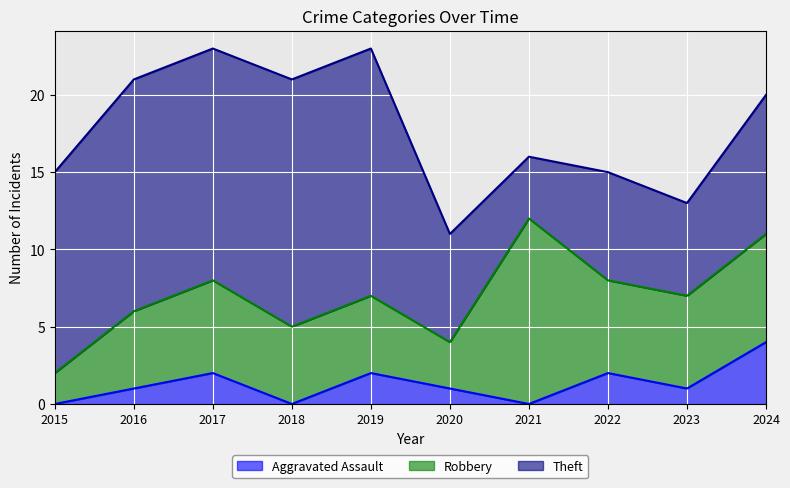

True or false: Robbery has more than 0 interior local peaks.

True